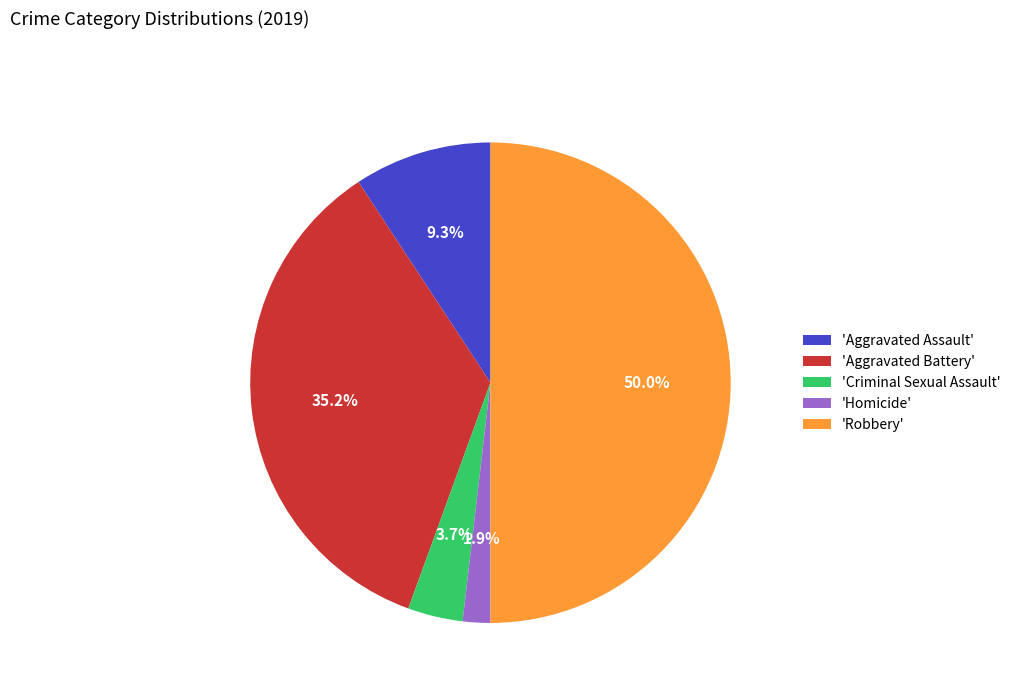

Rank the categories by value from lowest to highest.

'Homicide', 'Criminal Sexual Assault', 'Aggravated Assault', 'Aggravated Battery', 'Robbery'